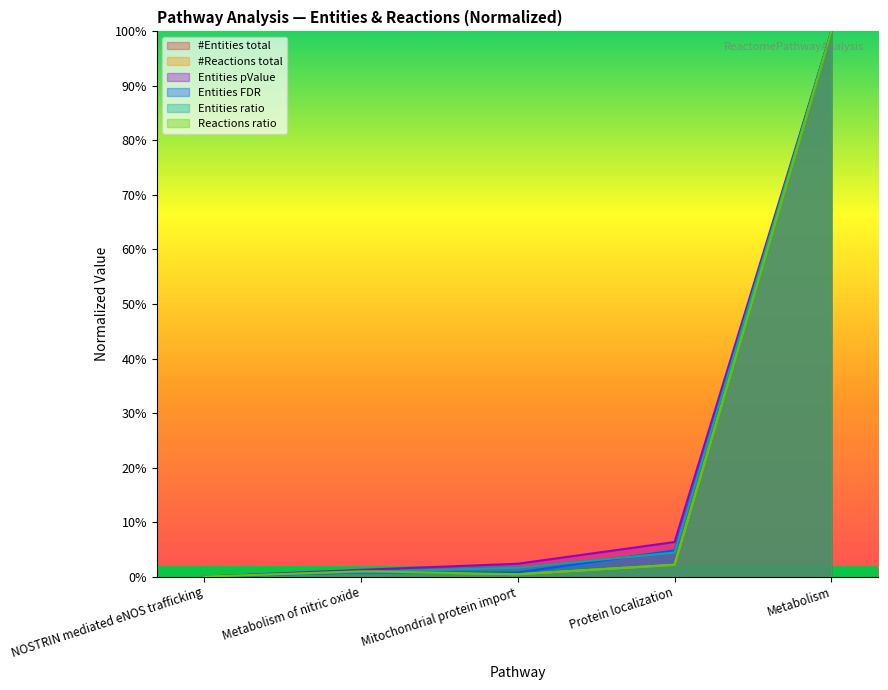

What are all the series names shown in the legend?

#Entities total, #Reactions total, Entities pValue, Entities FDR, Entities ratio, Reactions ratio